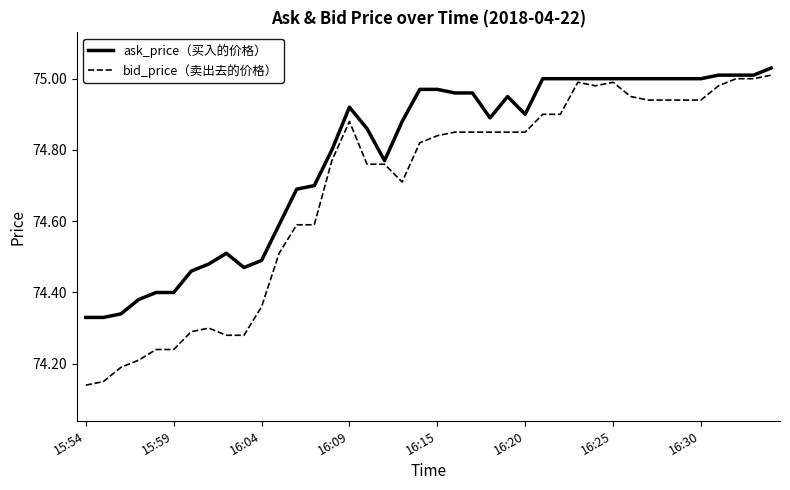

Which series has the largest range (max minus min)?

bid_price（卖出去的价格）